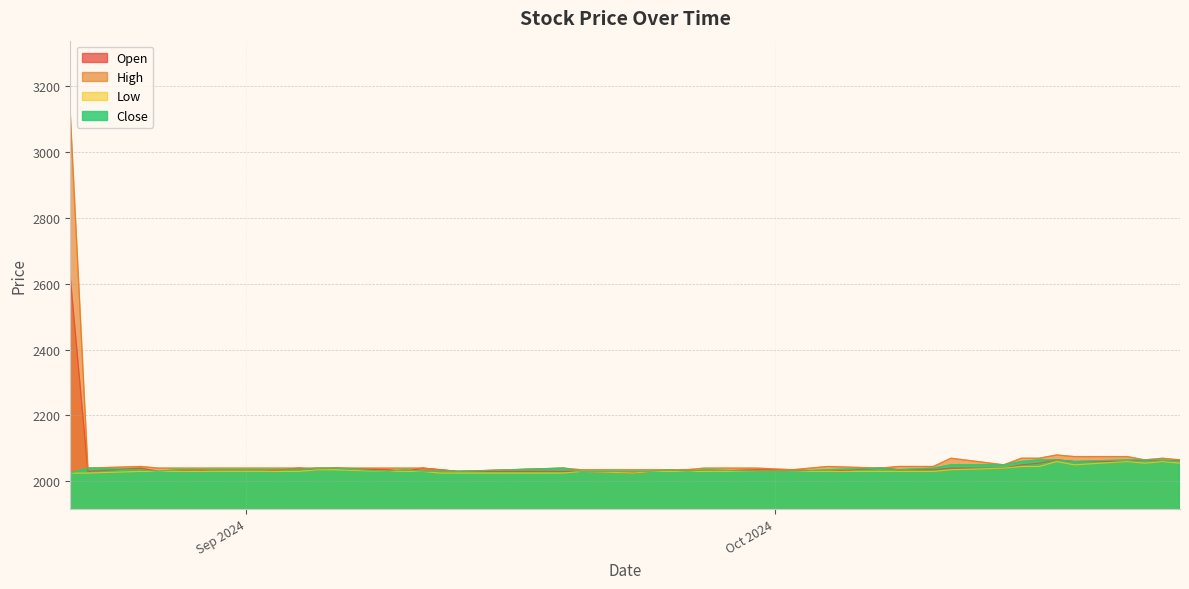

How many interior local peaks does the Close series have?

6